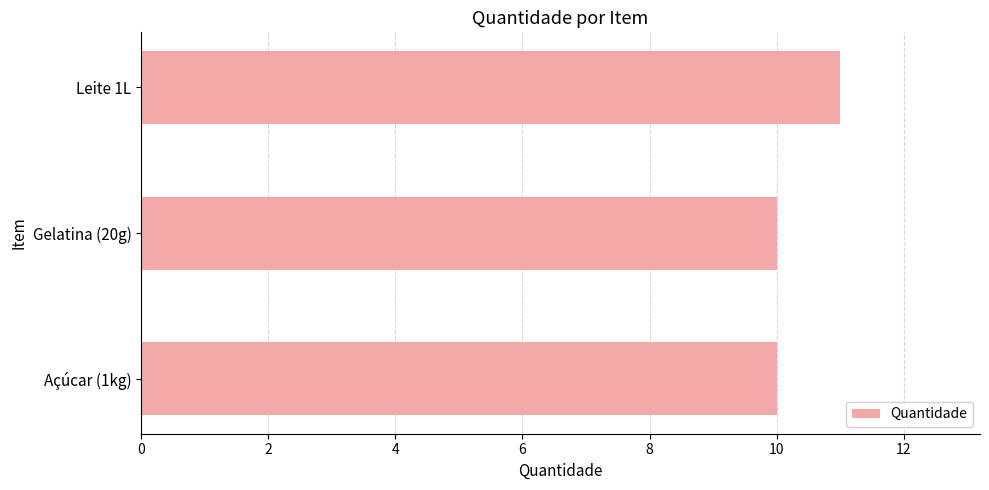

At which category does the chart reach its peak across all series?

Leite 1L